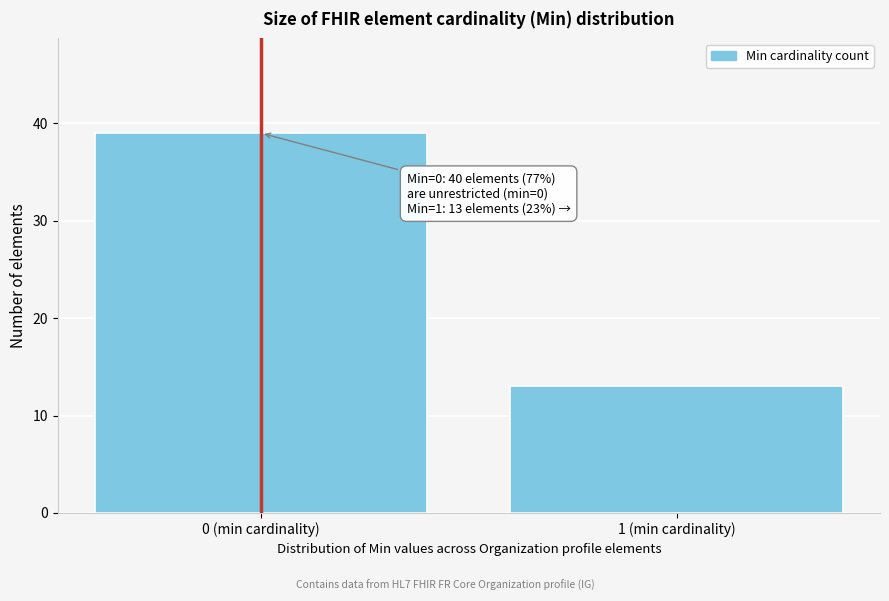

Reading right to left, what are all the values shown in this chart?

1 (min cardinality)=13	0 (min cardinality)=39